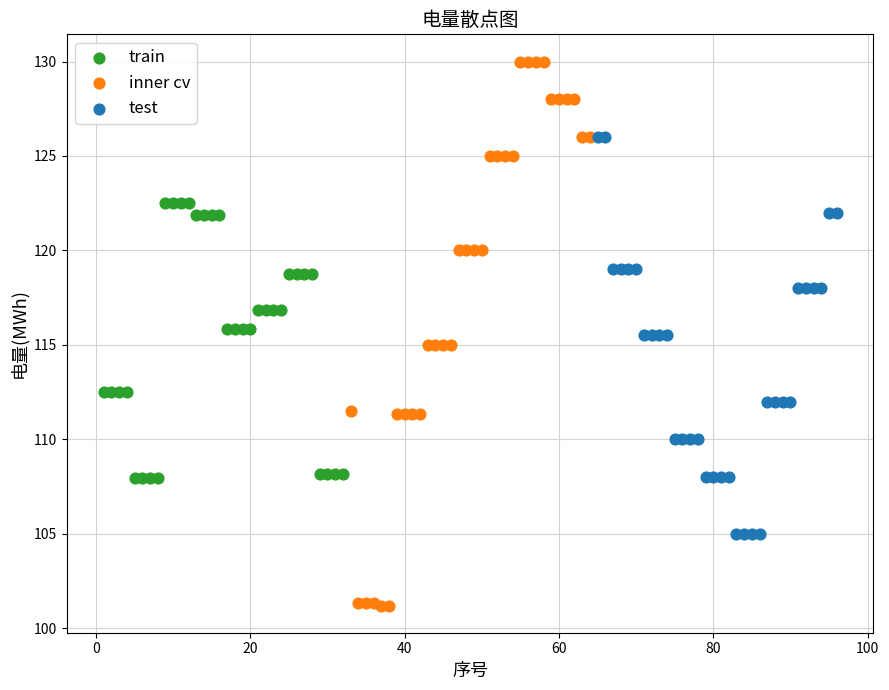

Which series has the widest spread of Y values?

inner cv